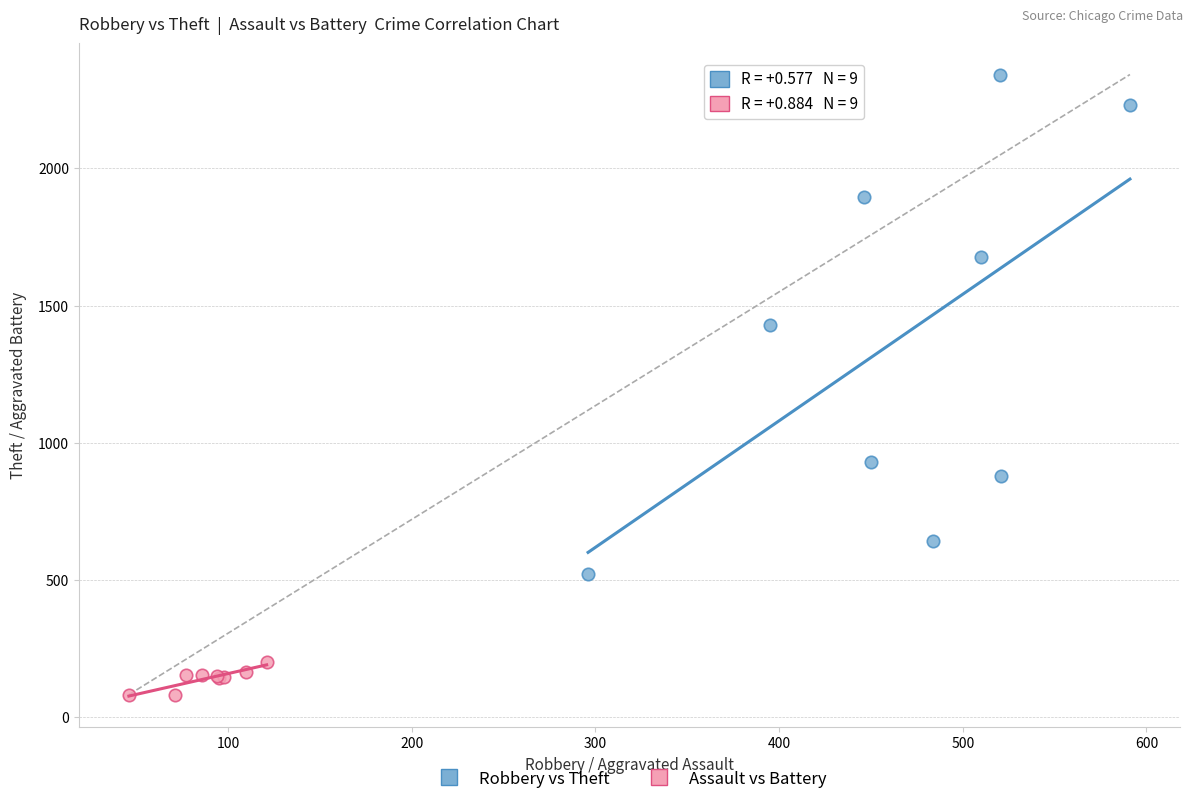

What are all the series names shown in the legend?

Robbery vs Theft, Assault vs Battery